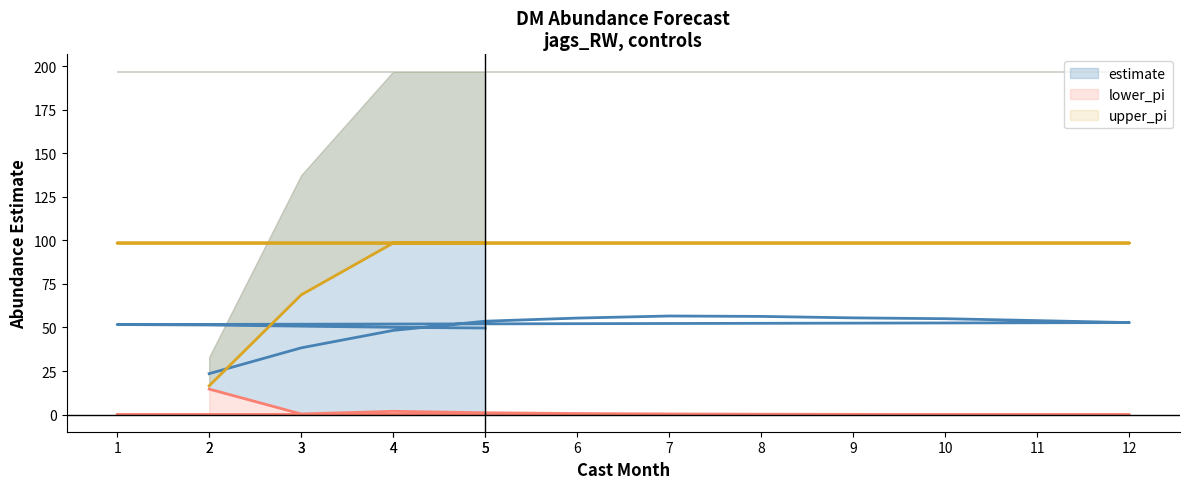

Which has a higher value, 8 or 3?

8